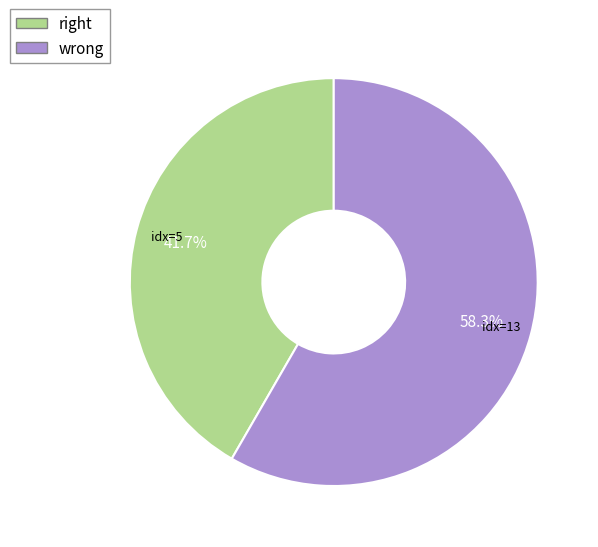

How many slices are in this pie chart?

2